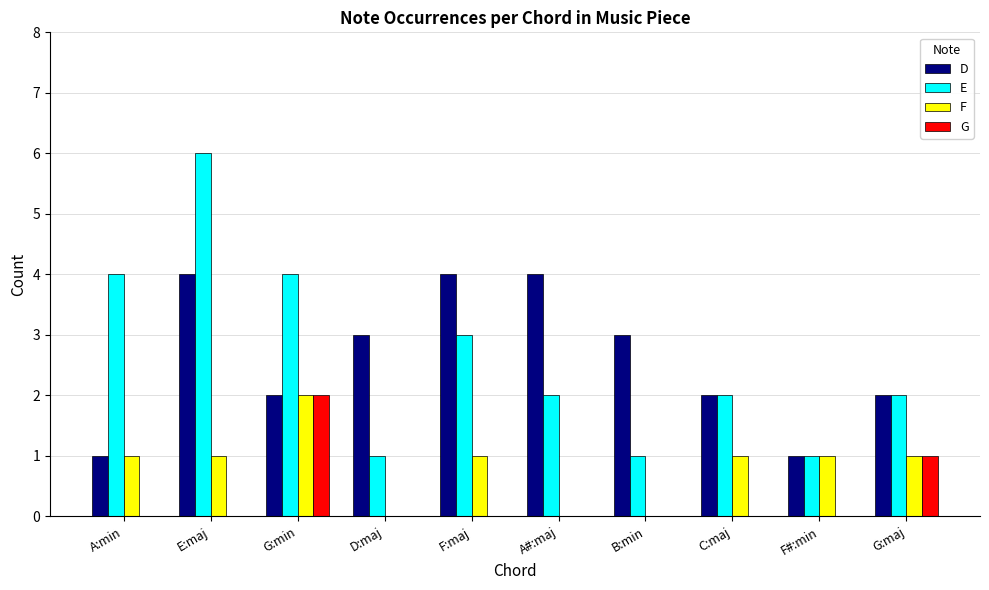

Which series changed the most between D:maj and F:maj?

E